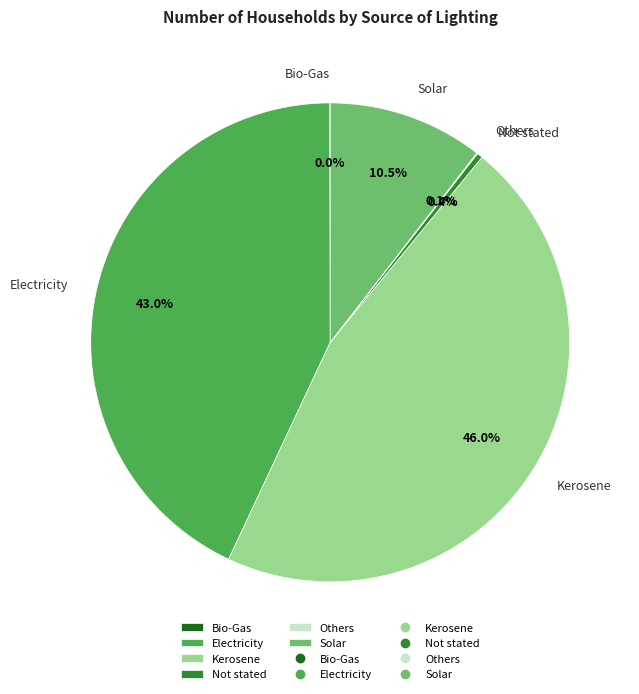

Is it true that Electricity is 43% of the pie?

True